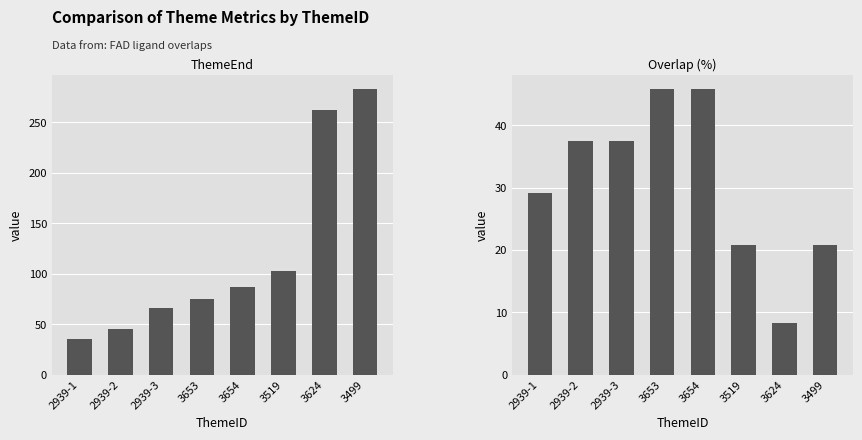

Reading left to right, what are all the values shown in this chart?

ThemeEnd: 2939-1=35.0	2939-2=45.0	2939-3=66.0	3653=75.0	3654=87.0	3519=103.0	3624=262.0	3499=283.0
Overlap: 2939-1=29.2	2939-2=37.5	2939-3=37.5	3653=45.8	3654=45.8	3519=20.8	3624=8.3	3499=20.8